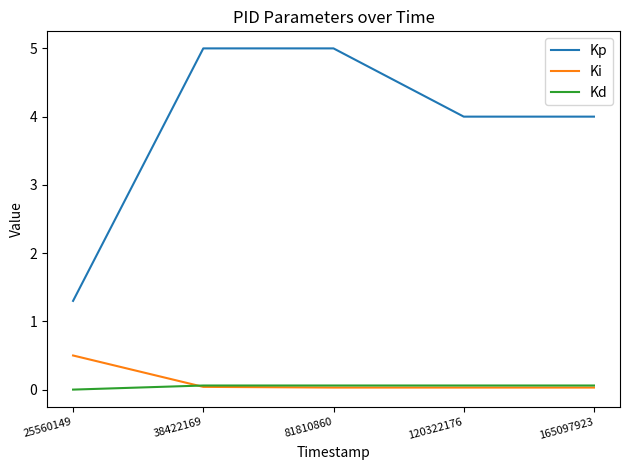

Read the Kd value at 165097923.

0.1